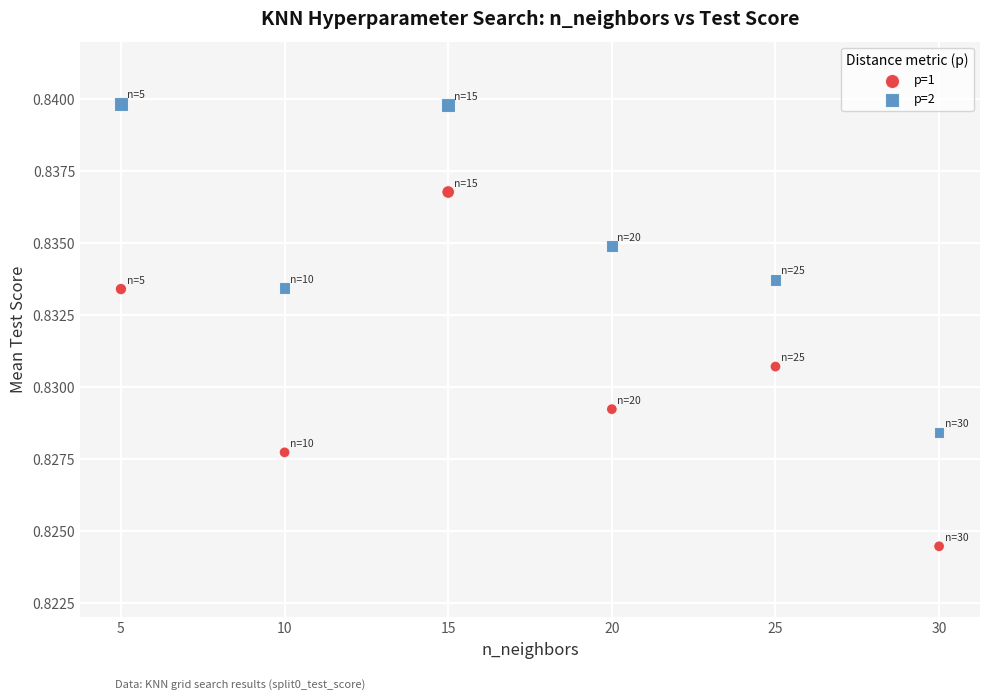

Which series has the widest spread of Y values?

p=1